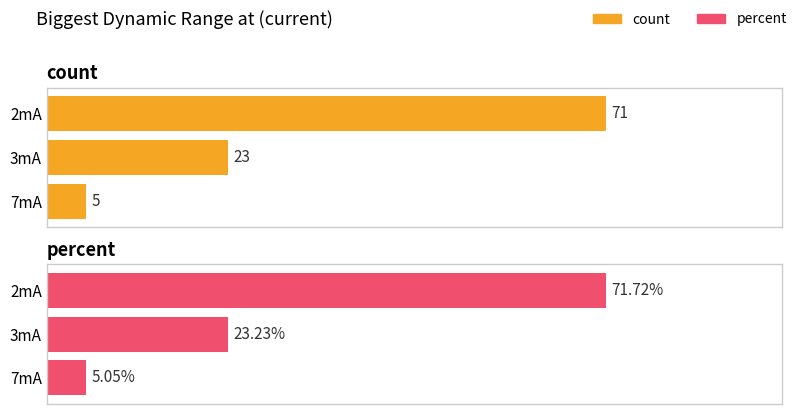

Rank the categories by percent value from highest to lowest.

2mA, 3mA, 7mA